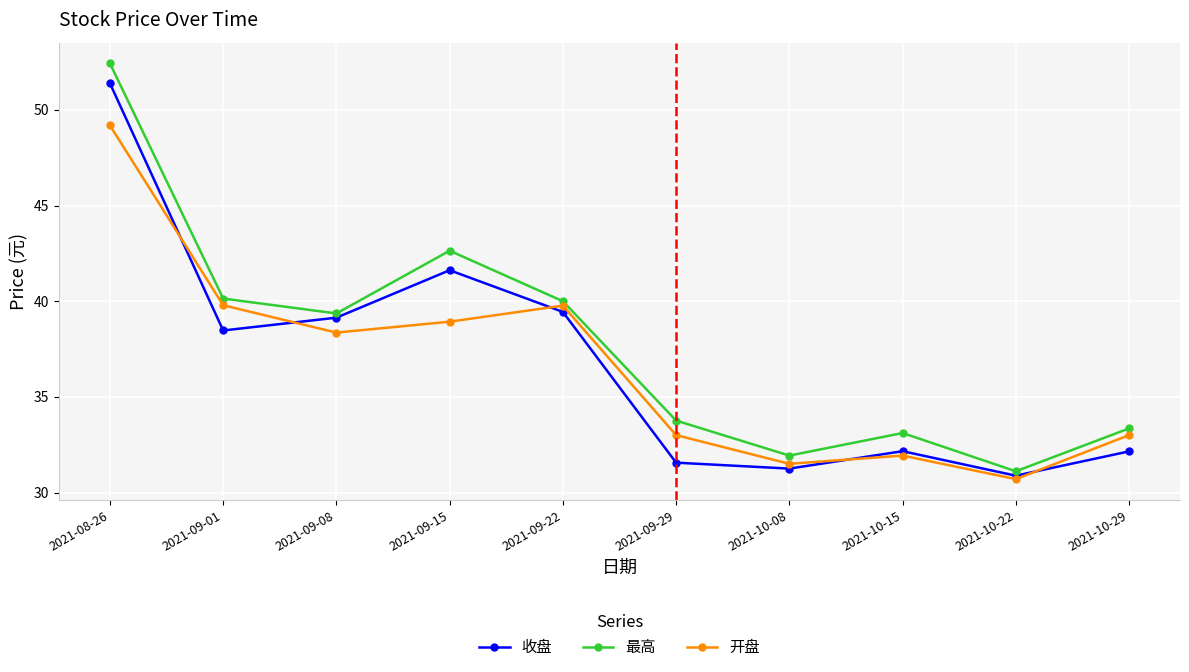

Where is the first local maximum for 开盘?

2021-09-22